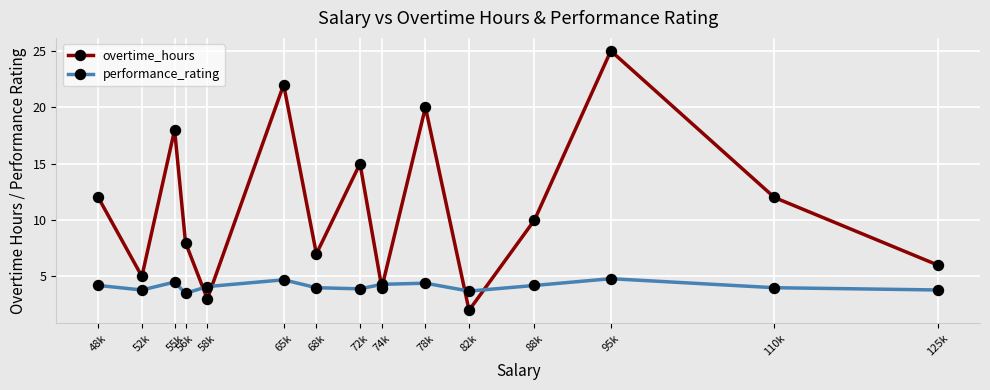

Count the number of categories in the chart.

15